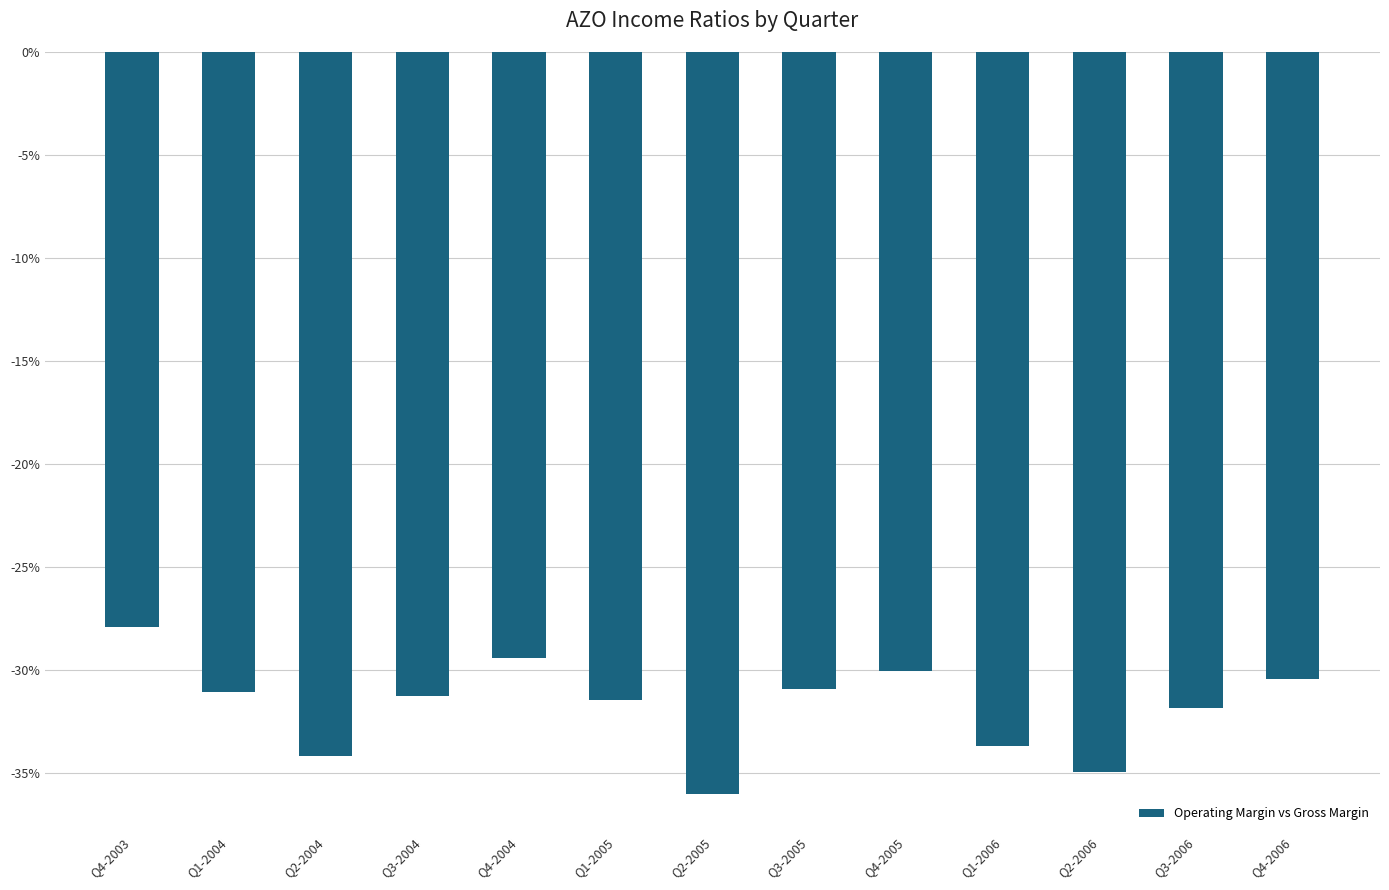

Rank the categories by value from highest to lowest.

Q4-2003, Q4-2004, Q4-2005, Q4-2006, Q3-2005, Q1-2004, Q3-2004, Q1-2005, Q3-2006, Q1-2006, Q2-2004, Q2-2006, Q2-2005